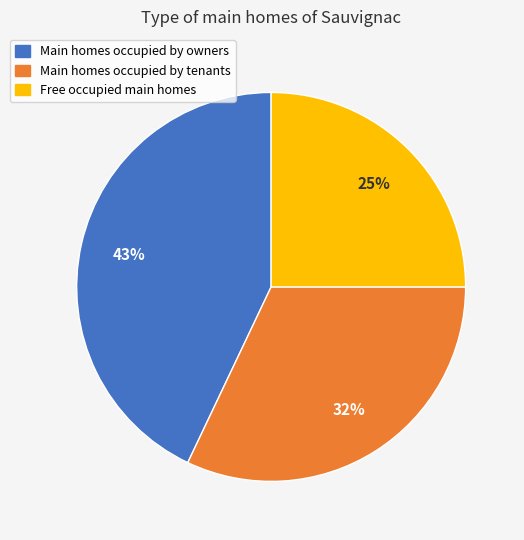

Which has a higher value, Main homes occupied by owners or Main homes occupied by tenants?

Main homes occupied by owners